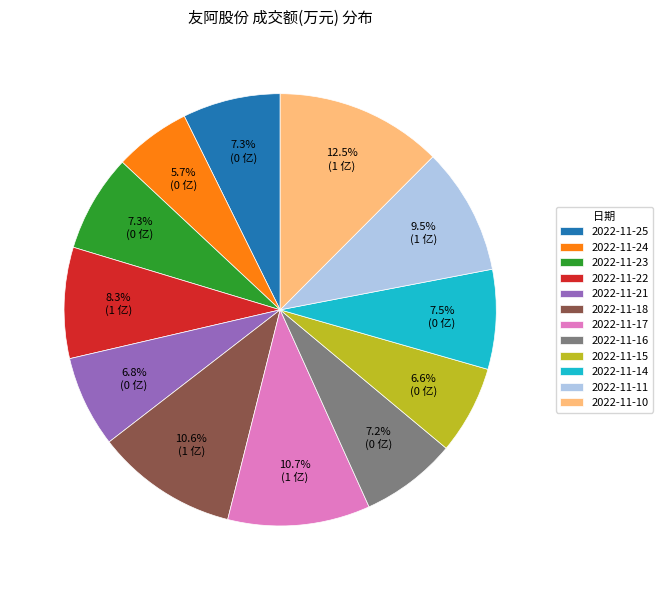

Does 2022-11-22 represent more than half of the total?

No